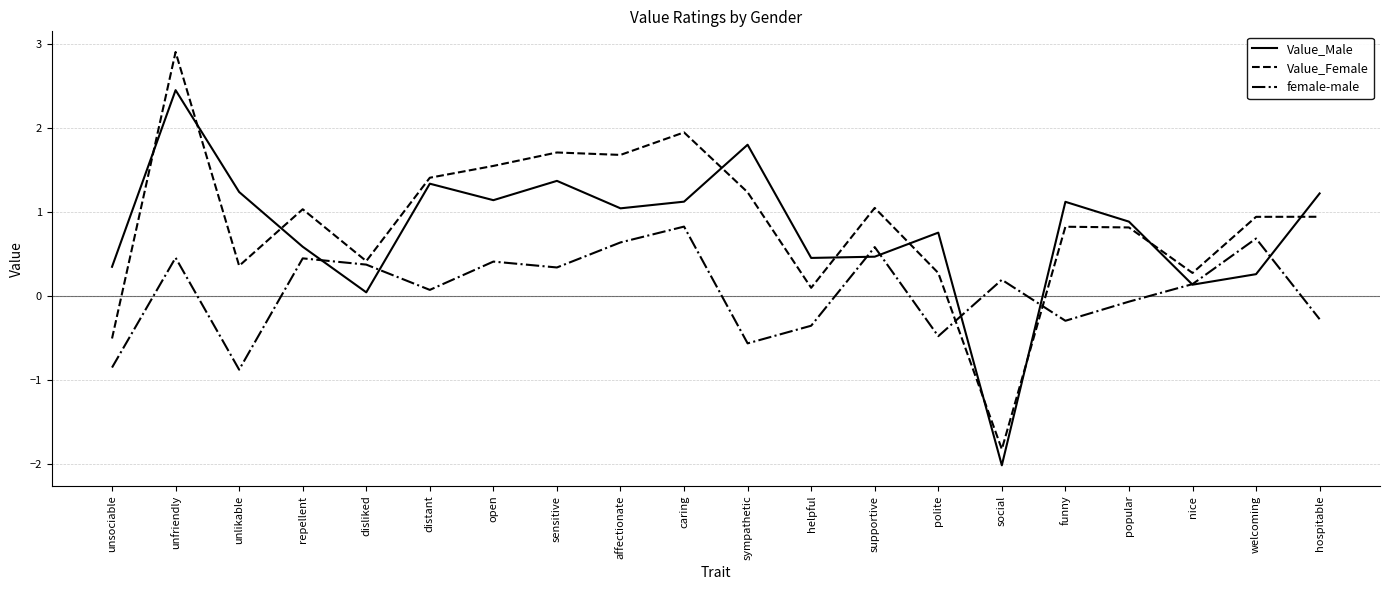

The female-male series shows 0.4 at open. True or false?

True